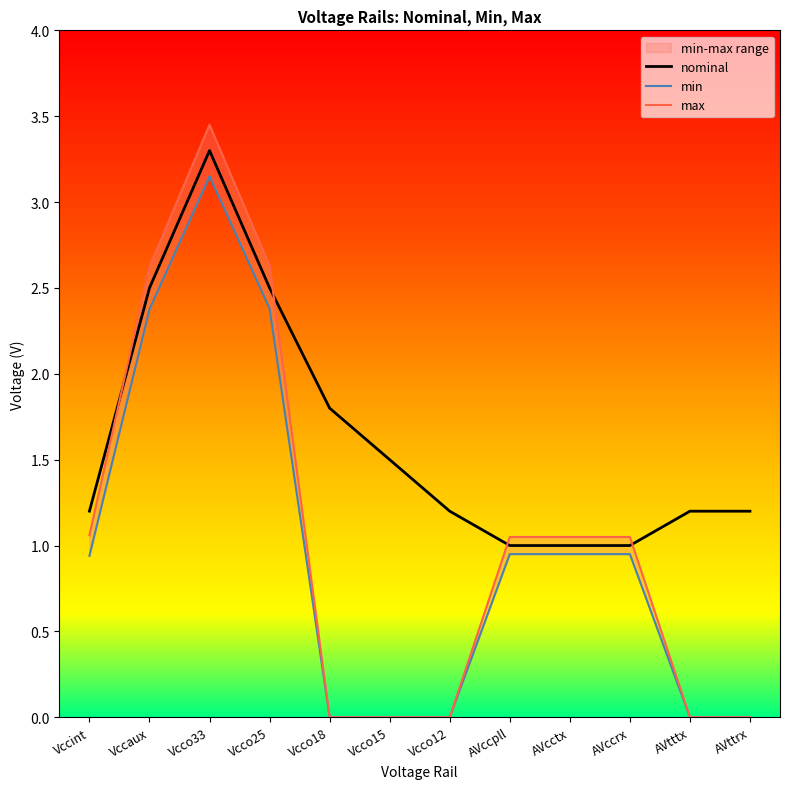

The nominal series shows 0.6 at Vccint. True or false?

False